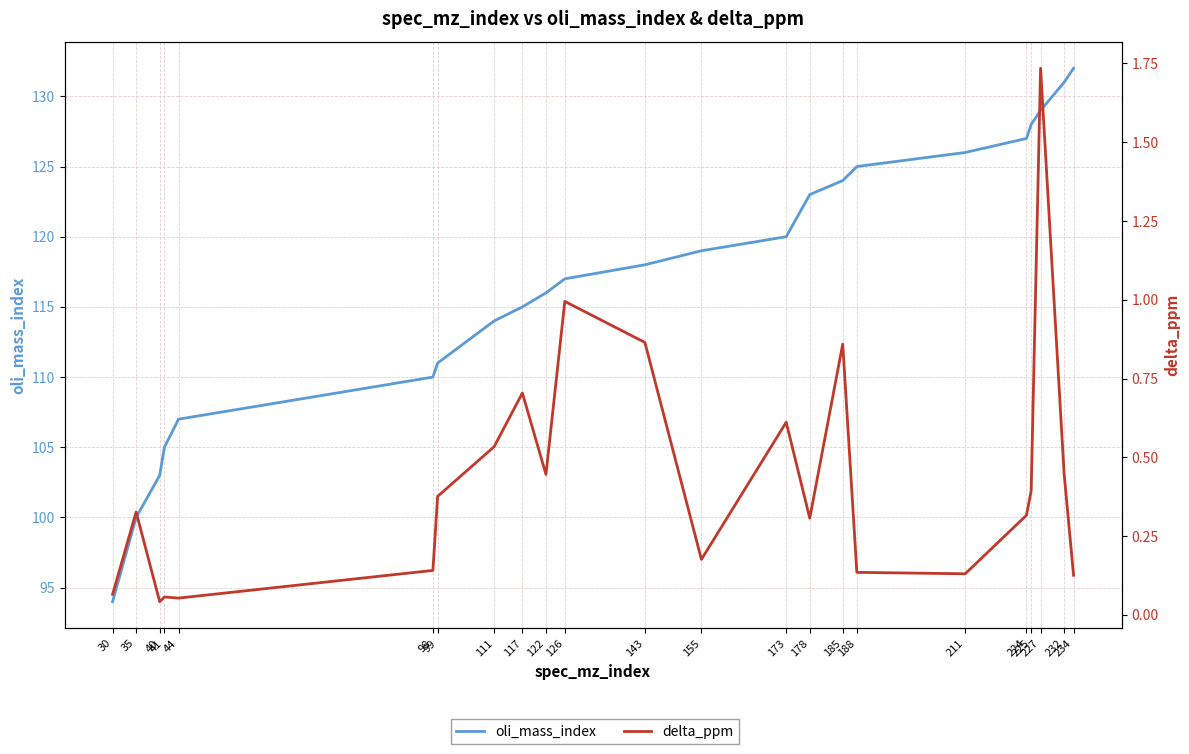

True or false: delta_ppm and oli_mass_index cross at least once.

False